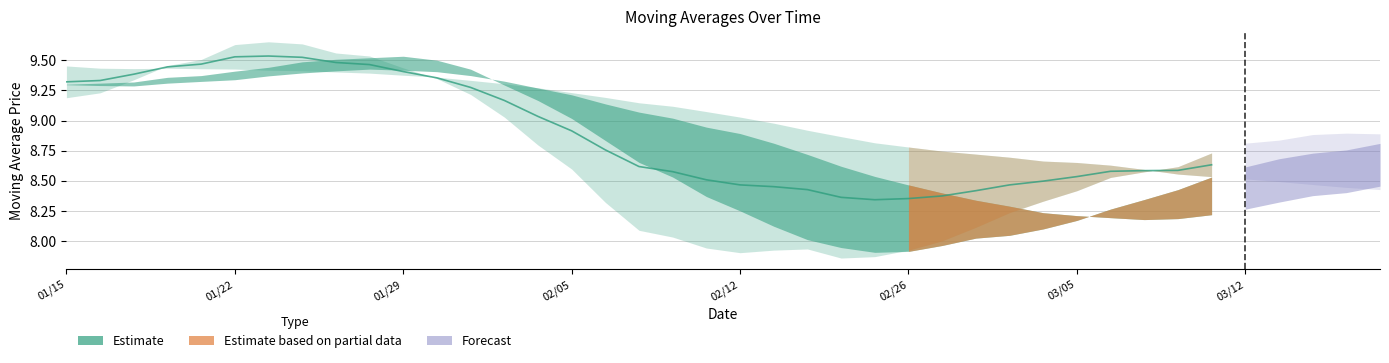

What is the difference between the second highest and minimum values?

1.2